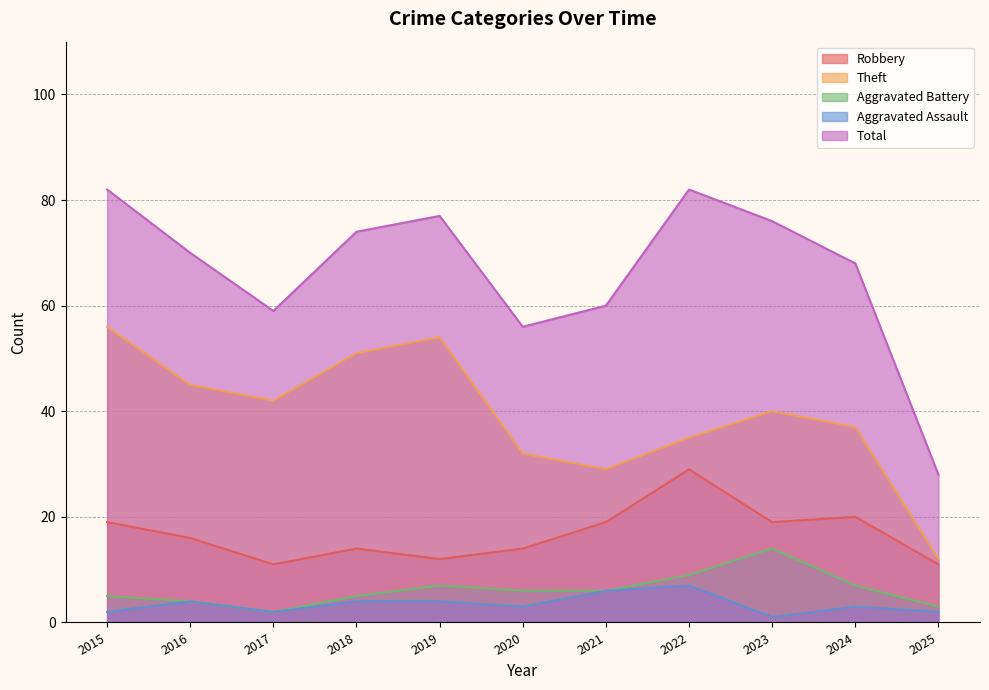

Reading right to left, extract all data points from this chart.

Robbery: 2025=11	2024=20	2023=19	2022=29	2021=19	2020=14	2019=12	2018=14	2017=11	2016=16	2015=19
Theft: 2025=12	2024=37	2023=40	2022=35	2021=29	2020=32	2019=54	2018=51	2017=42	2016=45	2015=56
Aggravated Battery: 2025=3	2024=7	2023=14	2022=9	2021=6	2020=6	2019=7	2018=5	2017=2	2016=4	2015=5
Aggravated Assault: 2025=2	2024=3	2023=1	2022=7	2021=6	2020=3	2019=4	2018=4	2017=2	2016=4	2015=2
Total: 2025=28	2024=68	2023=76	2022=82	2021=60	2020=56	2019=77	2018=74	2017=59	2016=70	2015=82